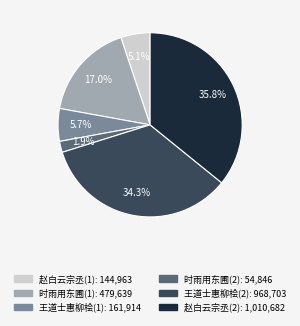

How many segments does this pie chart have?

6